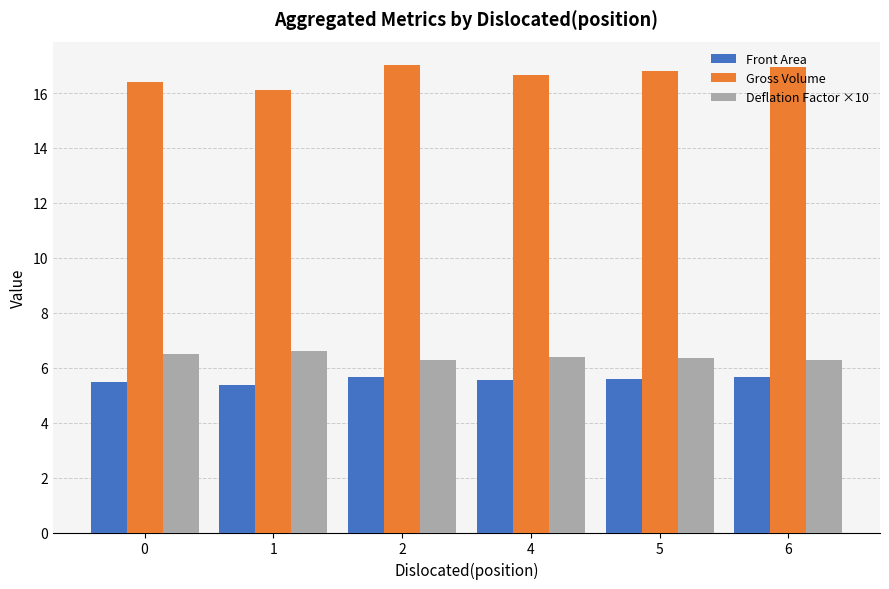

What is the maximum value for Front Area?

5.7